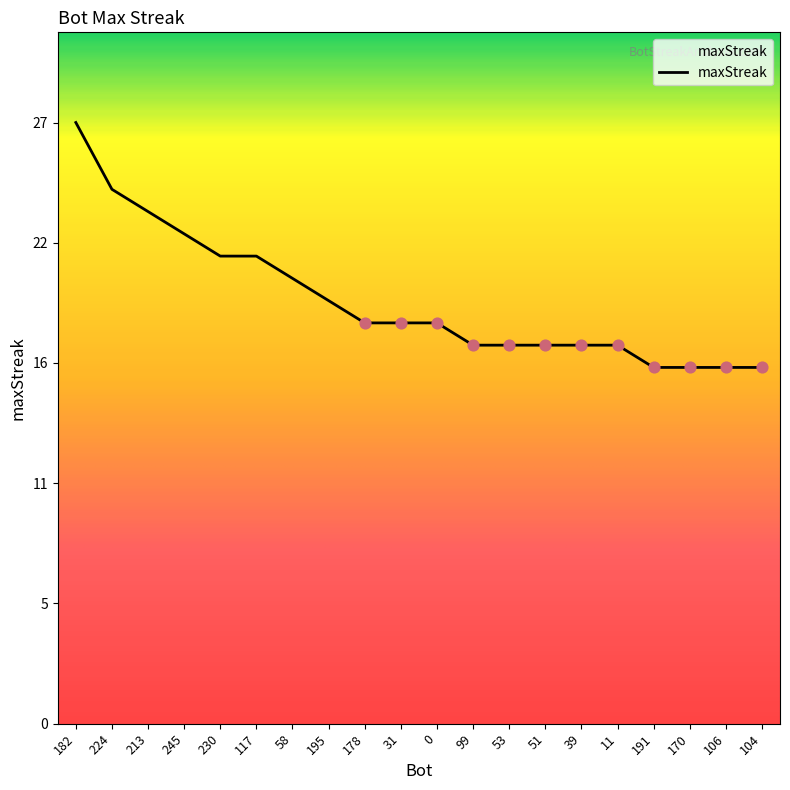

What is the ratio of the value at 53 to the value at 213?

0.7